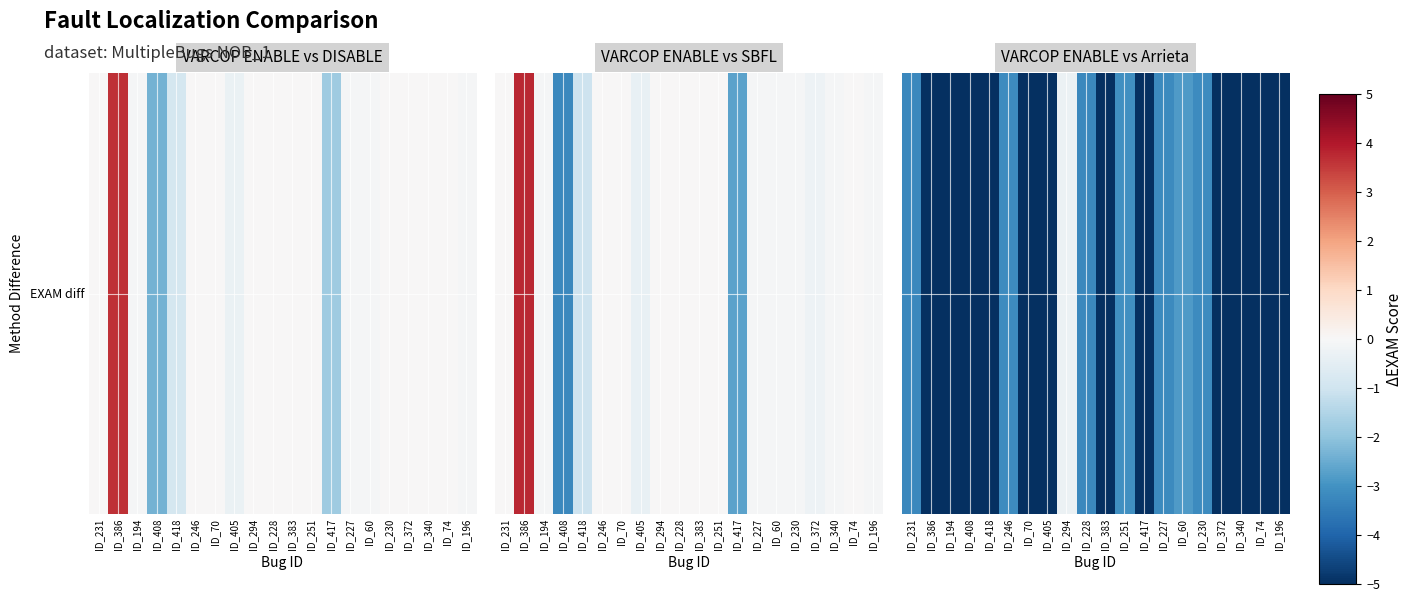

At which category does the chart reach its minimum across all series?

ID_383